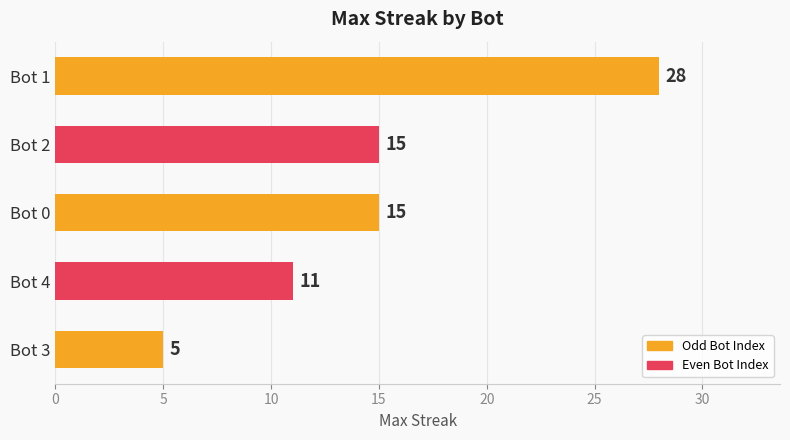

Reading bottom to top, what are all the values shown in this chart?

Bot 3=5	Bot 4=11	Bot 0=15	Bot 2=15	Bot 1=28